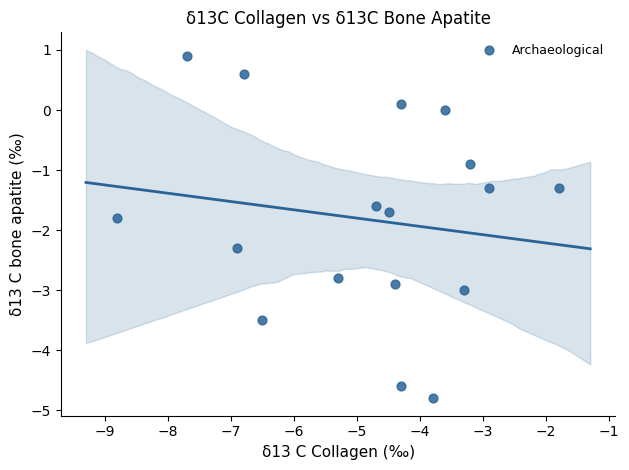

What is the range of X values (max minus min)?

7.0